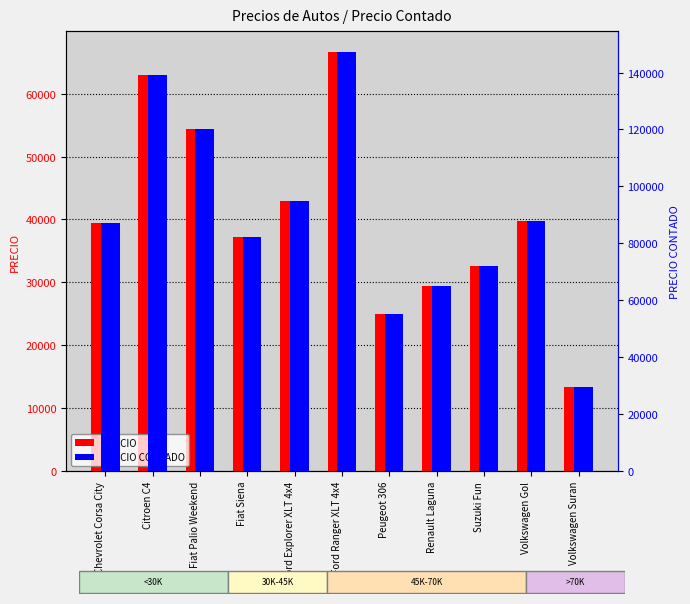

Reading left to right, list all the values displayed in this chart.

PRECIO: Chevrolet Corsa City=39450.0	Citroen C4=63000.0	Fiat Palio Weekend=54400.0	Fiat Siena=37200.0	Ford Explorer XLT 4x4=42900.0	Ford Ranger XLT 4x4=66600.0	Peugeot 306=25000.0	Renault Laguna=29500.0	Suzuki Fun=32590.0	Volkswagen Gol=39800.0	Volkswagen Suran=13320.0
PRECIO CONTADO: Chevrolet Corsa City=87184.5	Citroen C4=139230.0	Fiat Palio Weekend=120224.0	Fiat Siena=82212.0	Ford Explorer XLT 4x4=94809.0	Ford Ranger XLT 4x4=147186.0	Peugeot 306=55250.0	Renault Laguna=65195.0	Suzuki Fun=72023.9	Volkswagen Gol=87958.0	Volkswagen Suran=29437.2